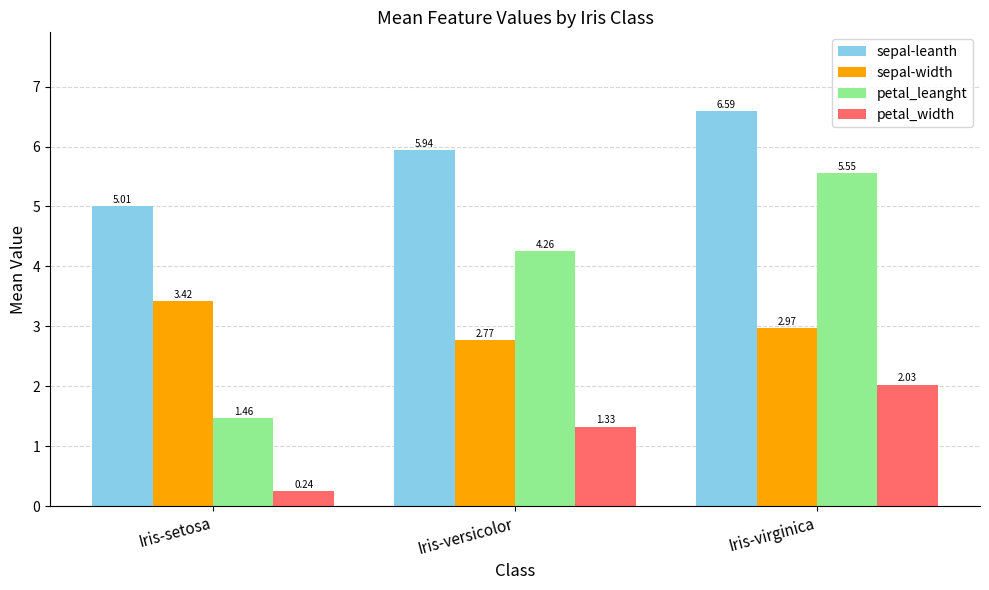

What is the sum of all sepal-width values?

9.2